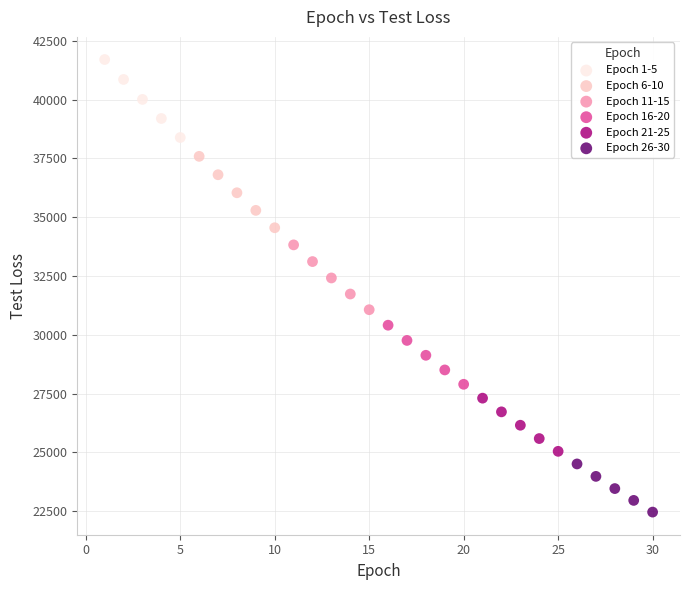

Which series has the largest Y range (max minus min)?

Epoch 1-5